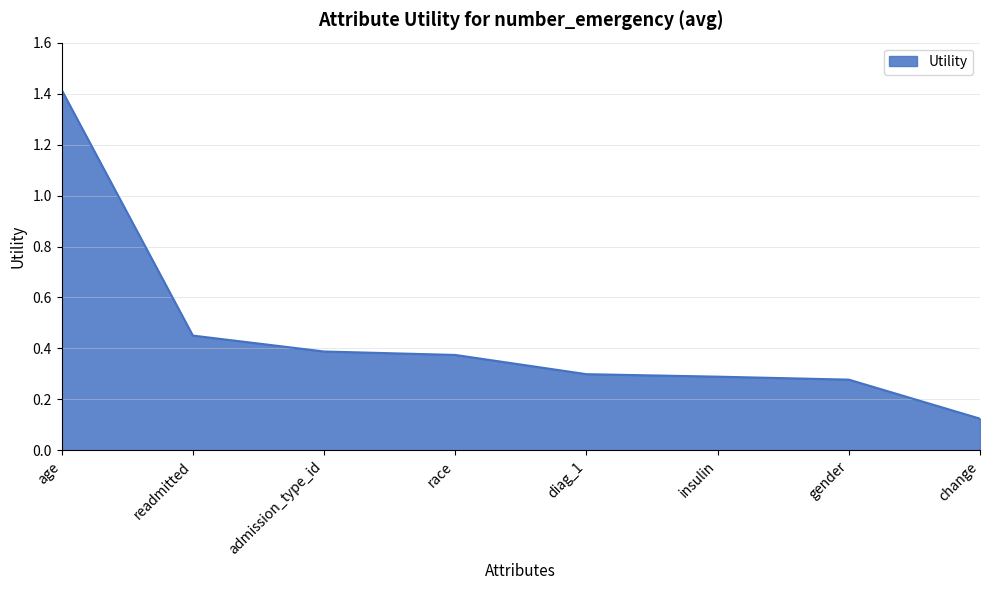

The chart shows a value of 0.4 at insulin. True or false?

False